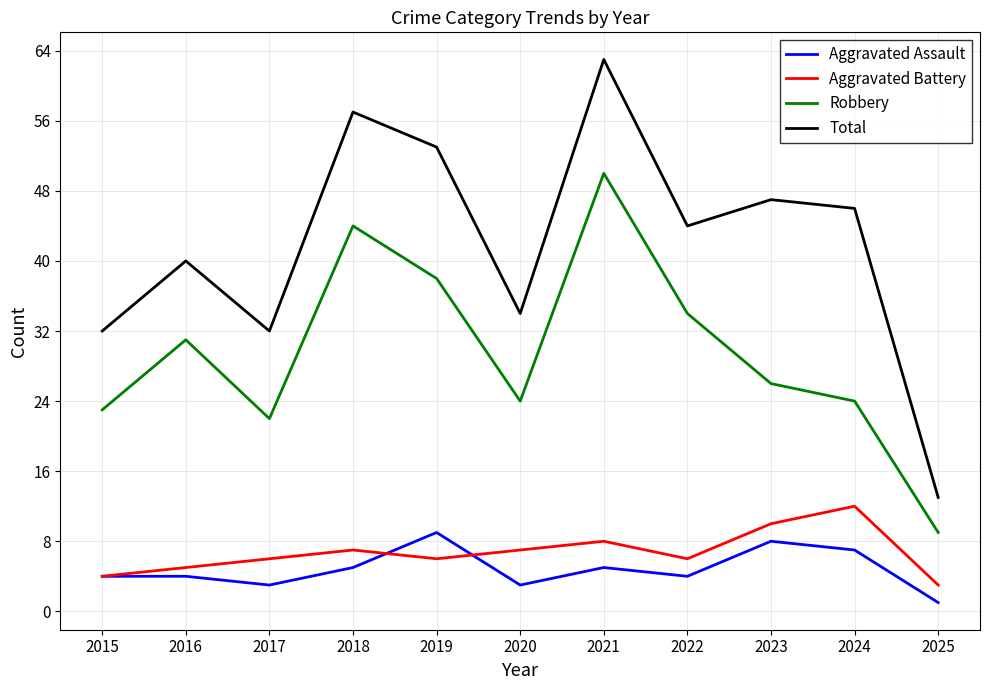

What is the maximum value shown in the chart?

63